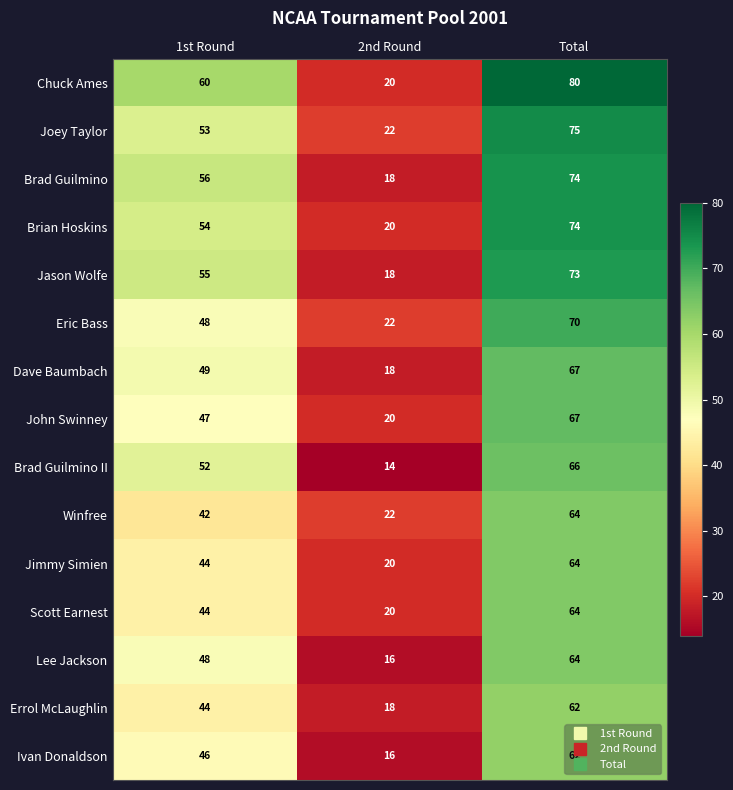

Is it true that Joey Taylor equals 36 at 2nd Round?

False